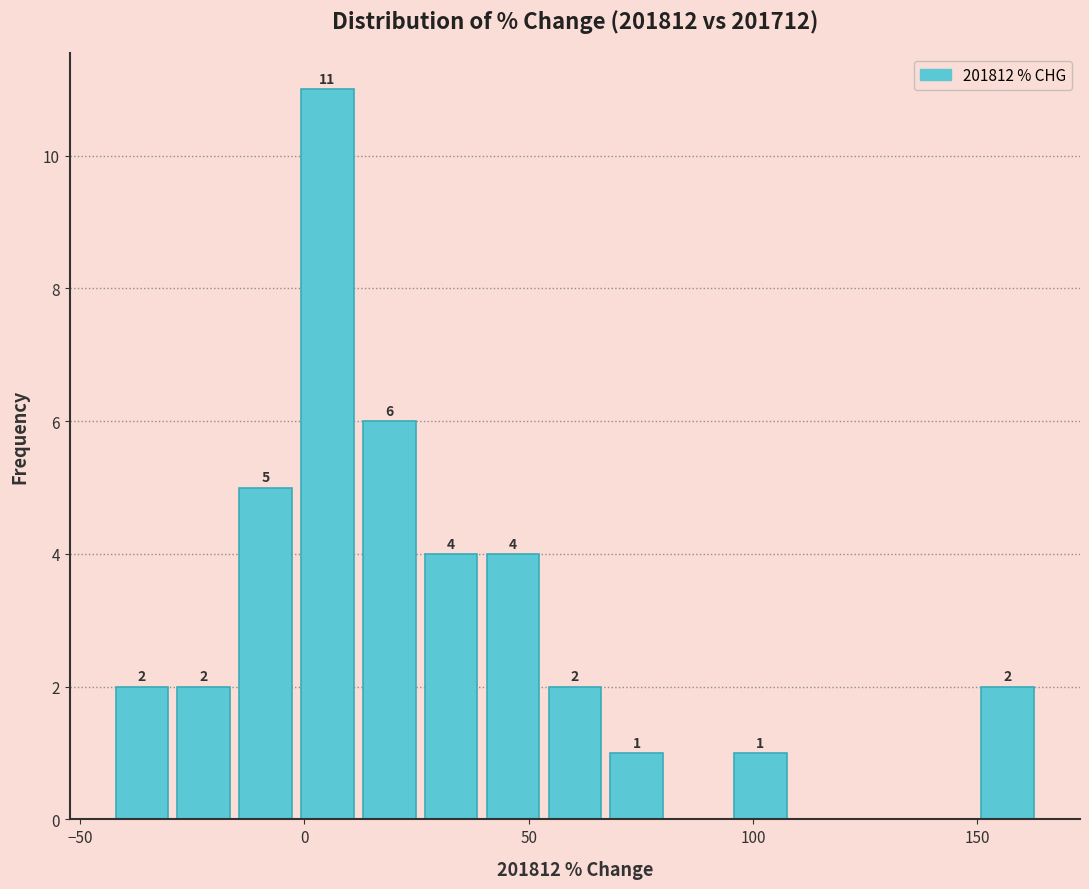

Around what value on the x-axis is the tallest bar? Give the approximate position of its centre, as read against the axis.

5